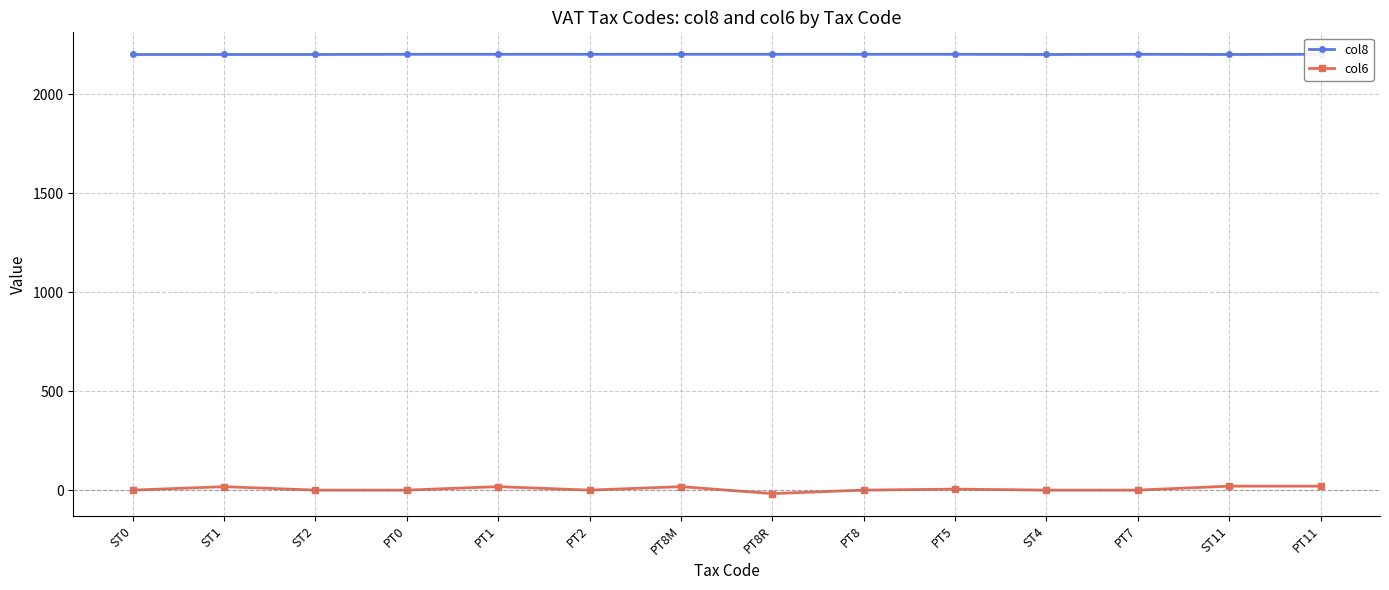

At which category is the sum across all series the highest?

PT11